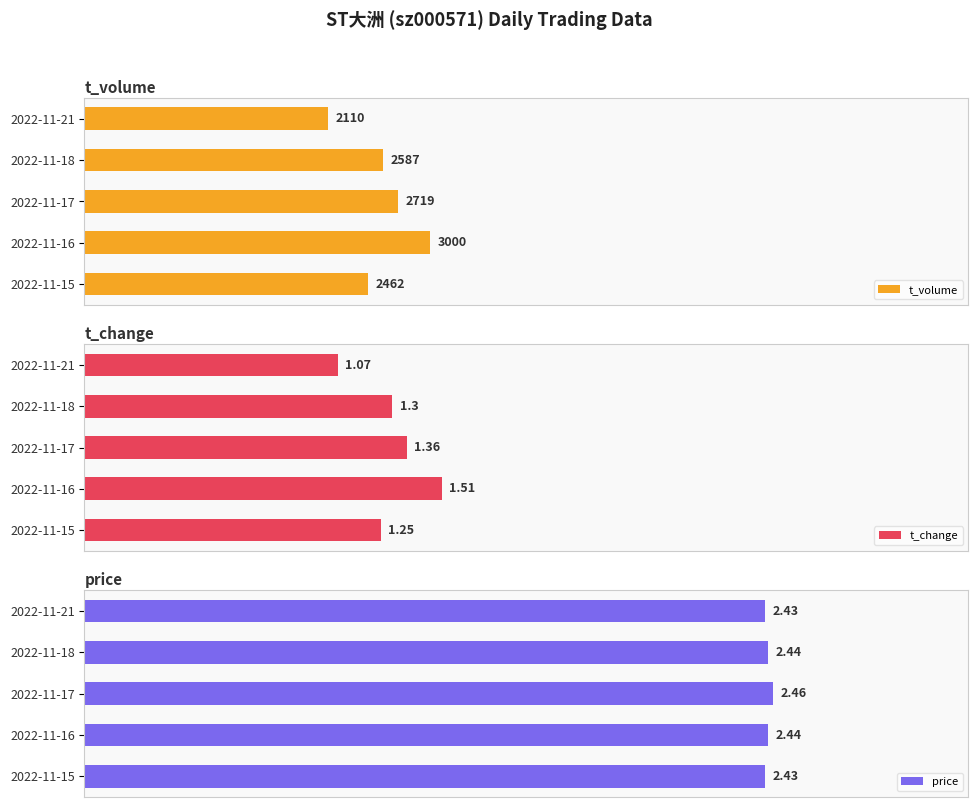

Which series has the largest total across all categories?

price